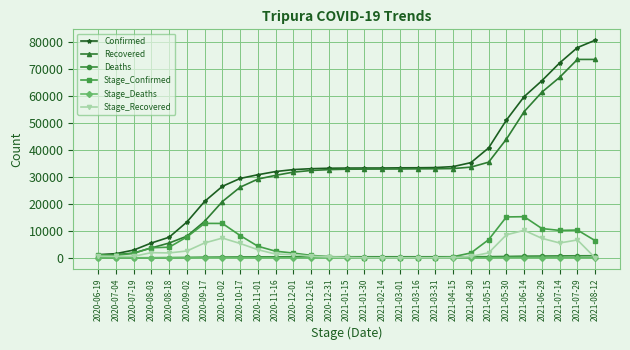

What is the total value across all series at 2020-09-17?

53154